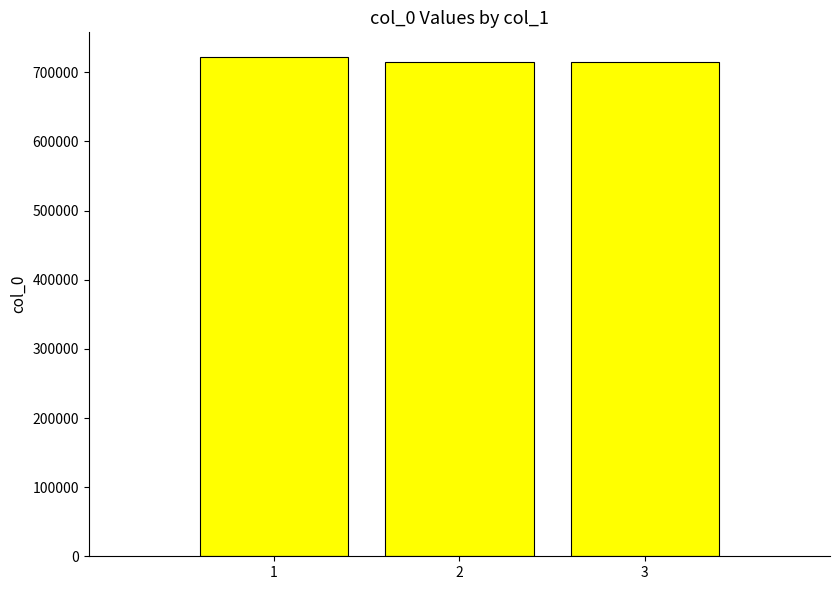

What is the difference between the values at 1 and 2?

6371